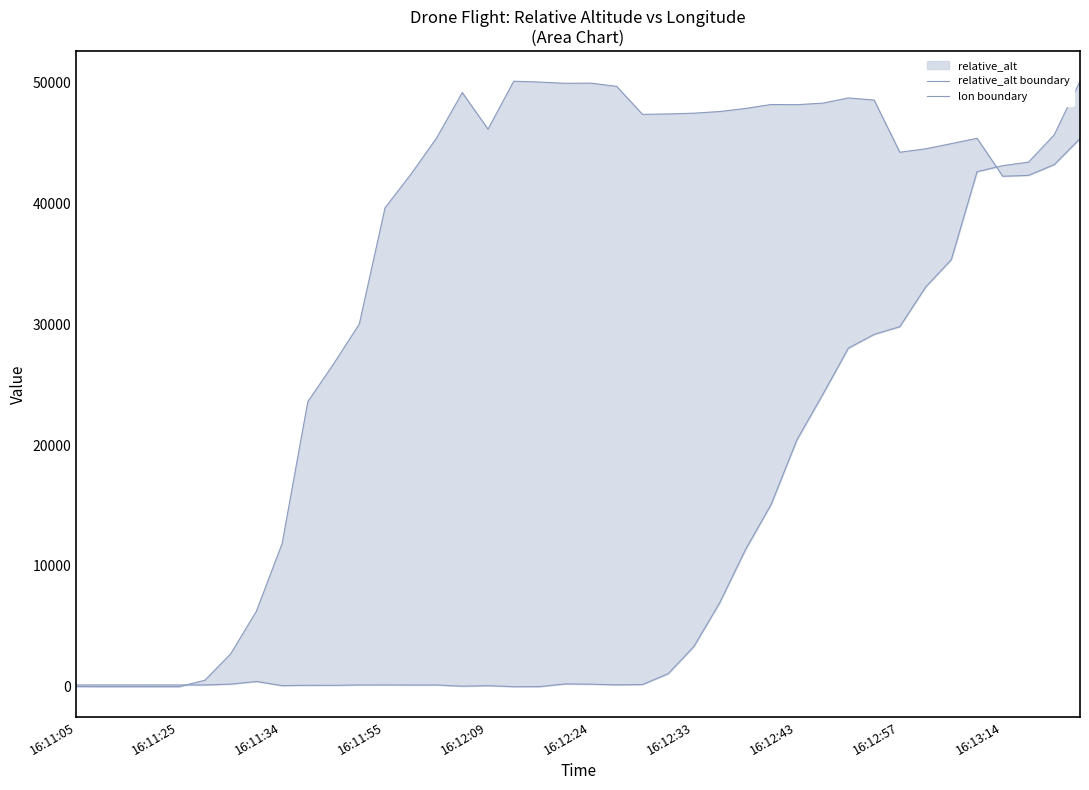

True or false: relative_alt boundary and lon boundary cross at least once.

True